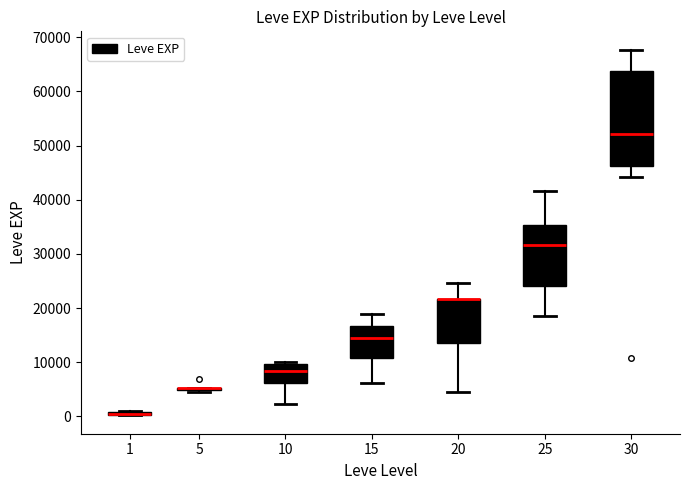

Where is the lower edge of the box at x = 15 on the y-axis? The values are not printed on the chart, so give them approximately, as read against the axis.

11000